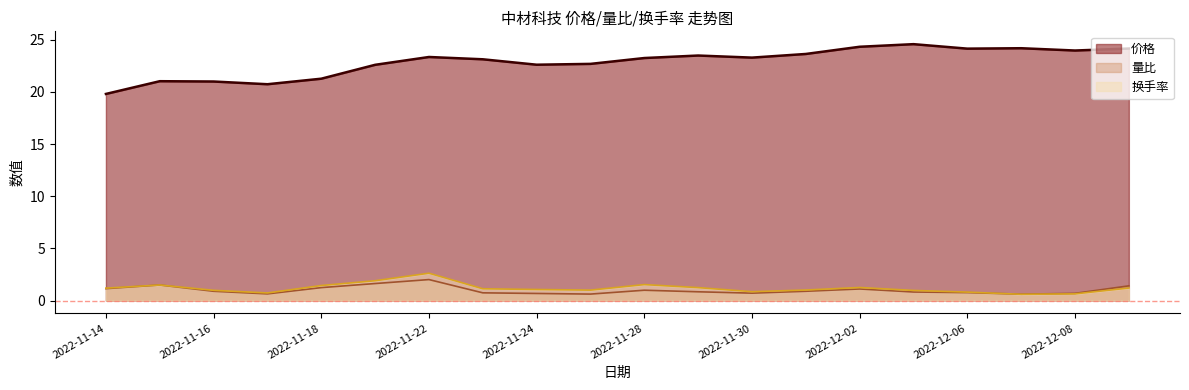

Reading right to left, extract all data points from this chart.

价格: 2022-12-09=24.1	2022-12-08=24.0	2022-12-07=24.2	2022-12-06=24.1	2022-12-05=24.6	2022-12-02=24.3	2022-12-01=23.6	2022-11-30=23.3	2022-11-29=23.5	2022-11-28=23.2	2022-11-25=22.7	2022-11-24=22.6	2022-11-23=23.1	2022-11-22=23.3	2022-11-21=22.6	2022-11-18=21.3	2022-11-17=20.7	2022-11-16=21.0	2022-11-15=21.0	2022-11-14=19.8
量比: 2022-12-09=1.4	2022-12-08=0.7	2022-12-07=0.6	2022-12-06=0.8	2022-12-05=0.8	2022-12-02=1.1	2022-12-01=0.9	2022-11-30=0.7	2022-11-29=0.8	2022-11-28=1.0	2022-11-25=0.6	2022-11-24=0.7	2022-11-23=0.7	2022-11-22=2.0	2022-11-21=1.6	2022-11-18=1.2	2022-11-17=0.6	2022-11-16=0.9	2022-11-15=1.5	2022-11-14=1.1
换手率: 2022-12-09=1.2	2022-12-08=0.6	2022-12-07=0.6	2022-12-06=0.8	2022-12-05=1.0	2022-12-02=1.2	2022-12-01=1.0	2022-11-30=0.8	2022-11-29=1.2	2022-11-28=1.5	2022-11-25=1.0	2022-11-24=1.1	2022-11-23=1.1	2022-11-22=2.6	2022-11-21=1.9	2022-11-18=1.4	2022-11-17=0.7	2022-11-16=1.0	2022-11-15=1.5	2022-11-14=1.2